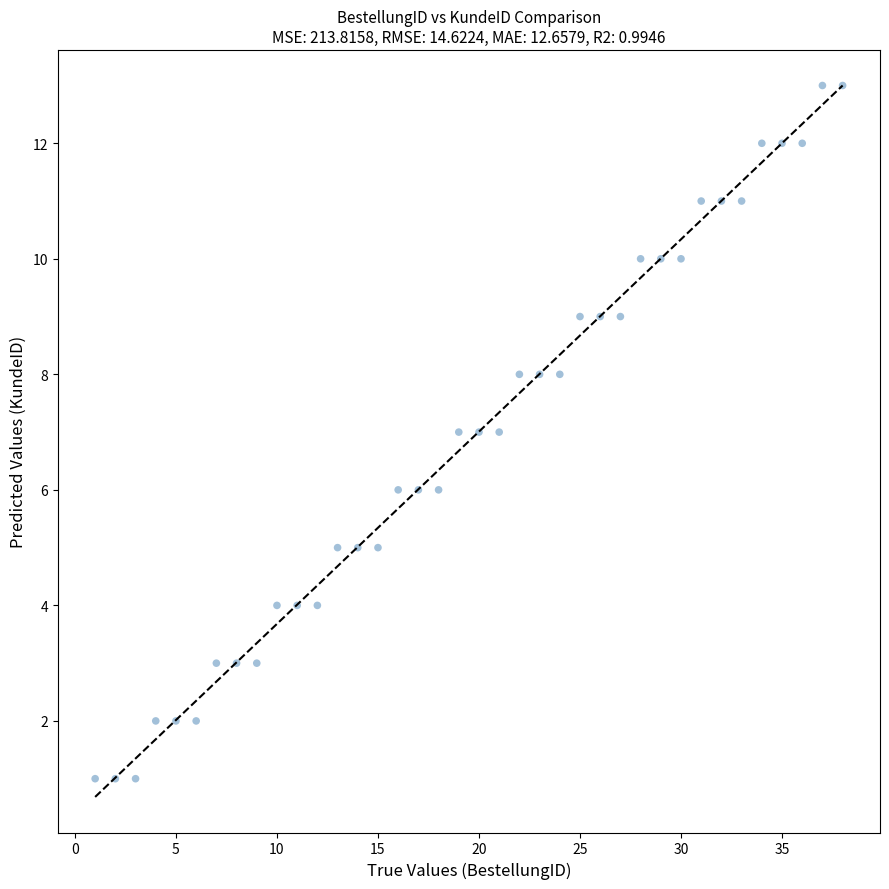

What is the range of Y values (max minus min)?

12